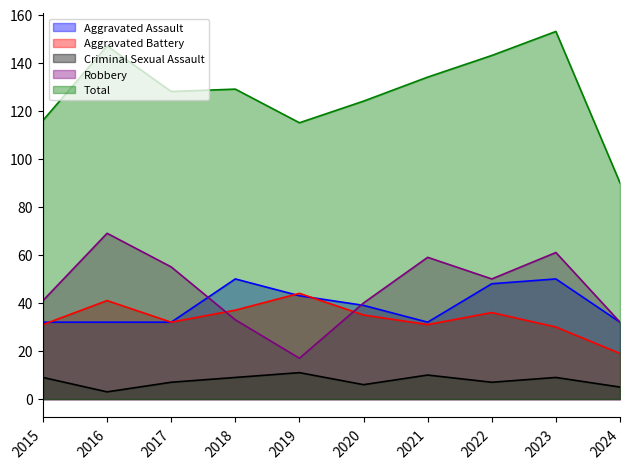

What are all the series names shown in the legend?

Aggravated Assault, Aggravated Battery, Criminal Sexual Assault, Robbery, Total